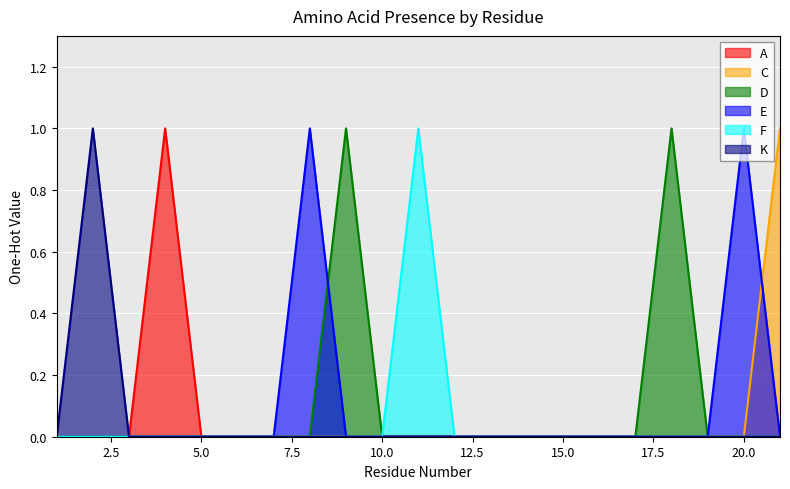

Which series ends up on top after the final intersection of D and E?

D